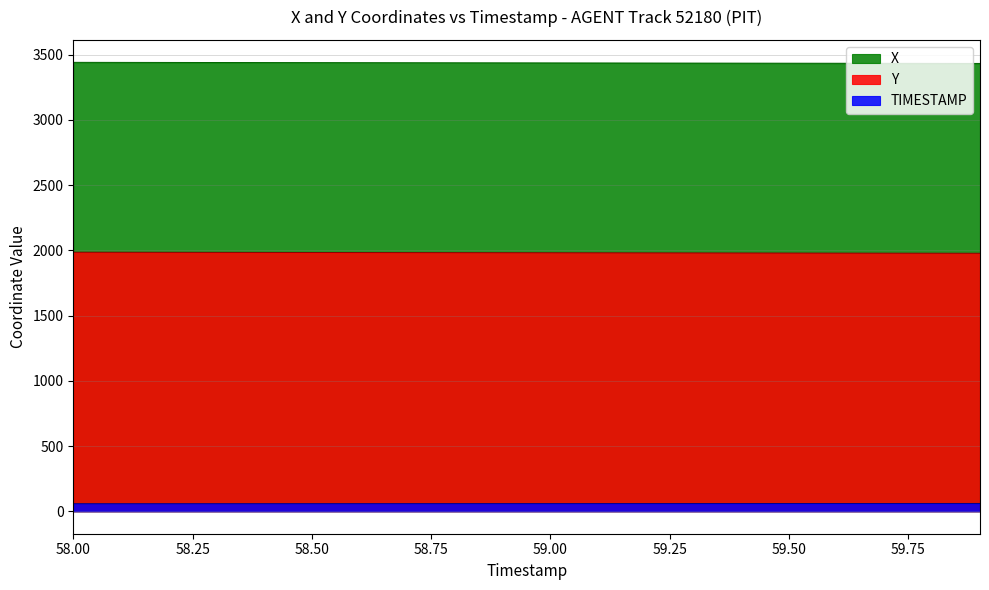

What is the difference between the X values at 59.3 and 58.9?

1.8